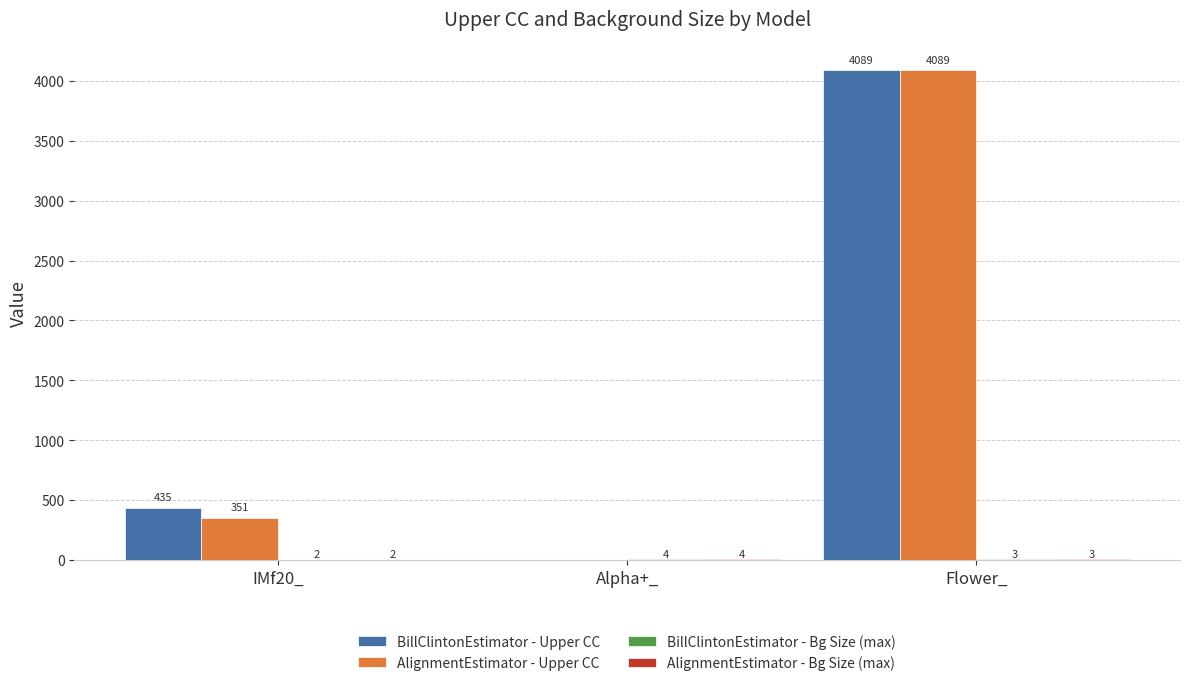

What is the maximum value shown in the chart?

4089